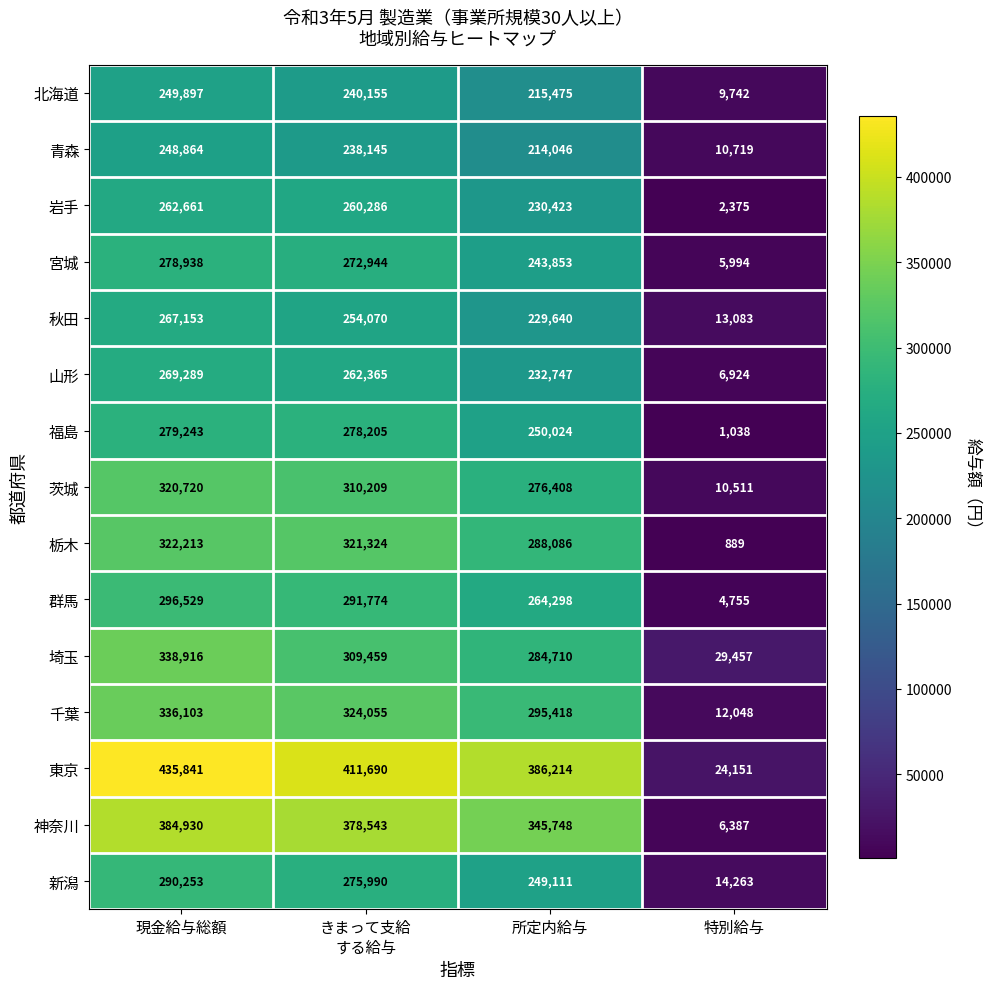

Which series has the largest total across all categories?

東京